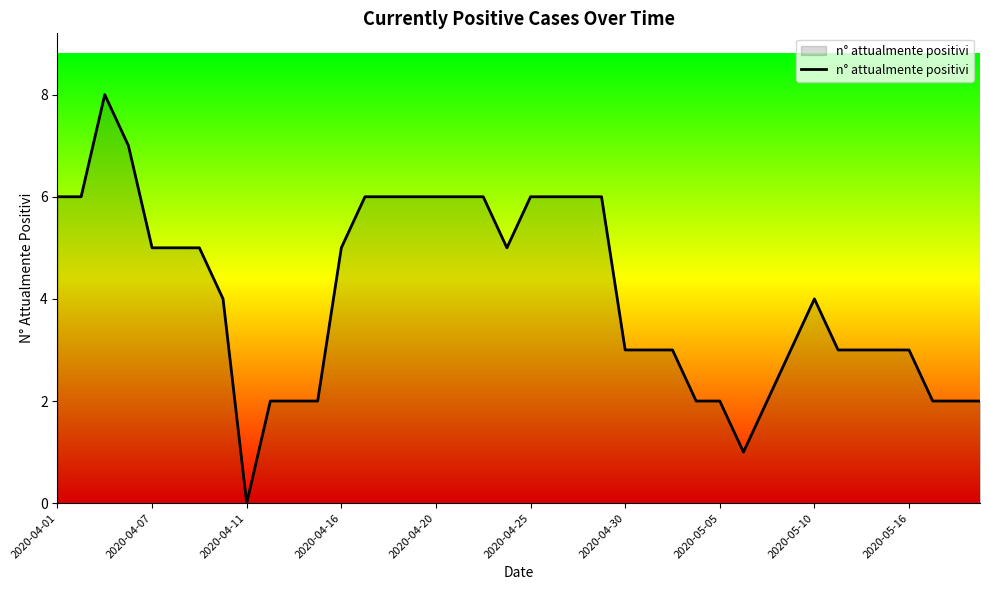

What is the maximum value shown in the chart?

8